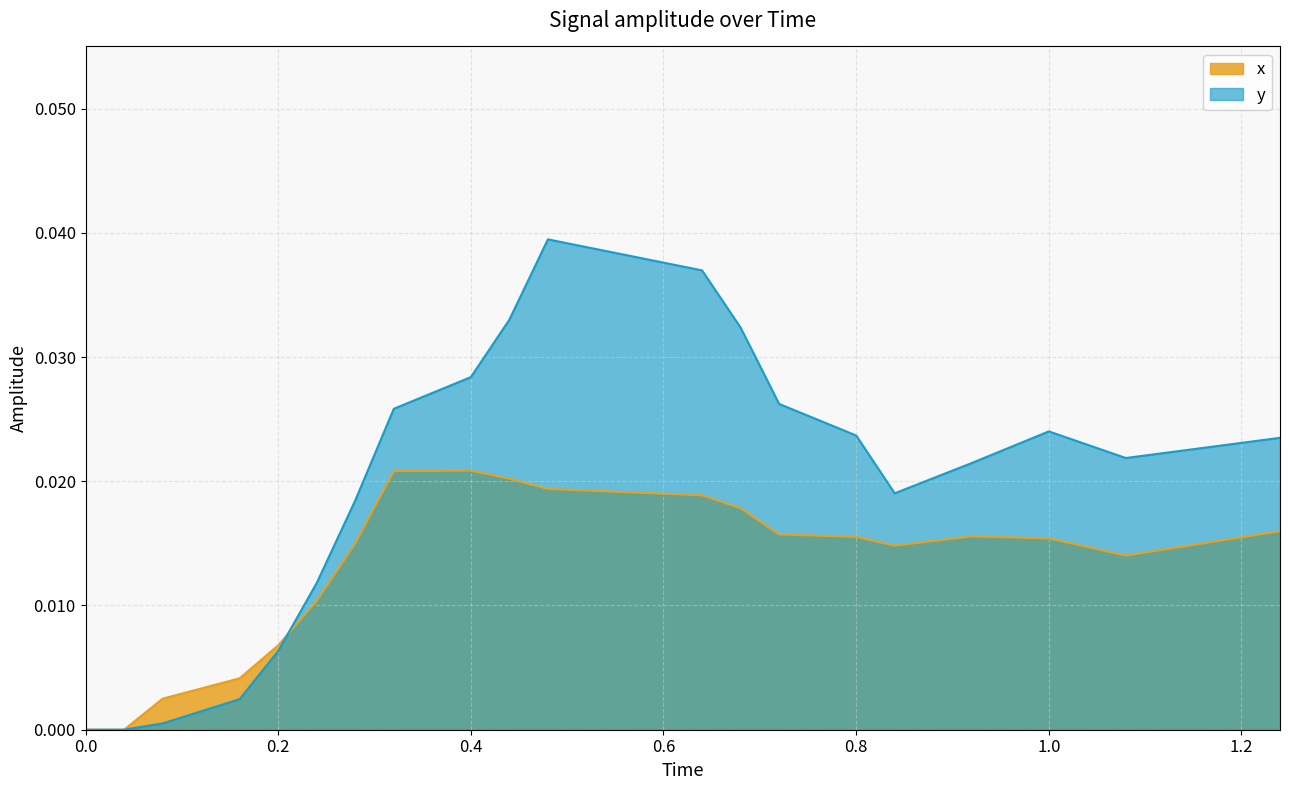

Where do y and x first cross each other?

0.2 and 0.24